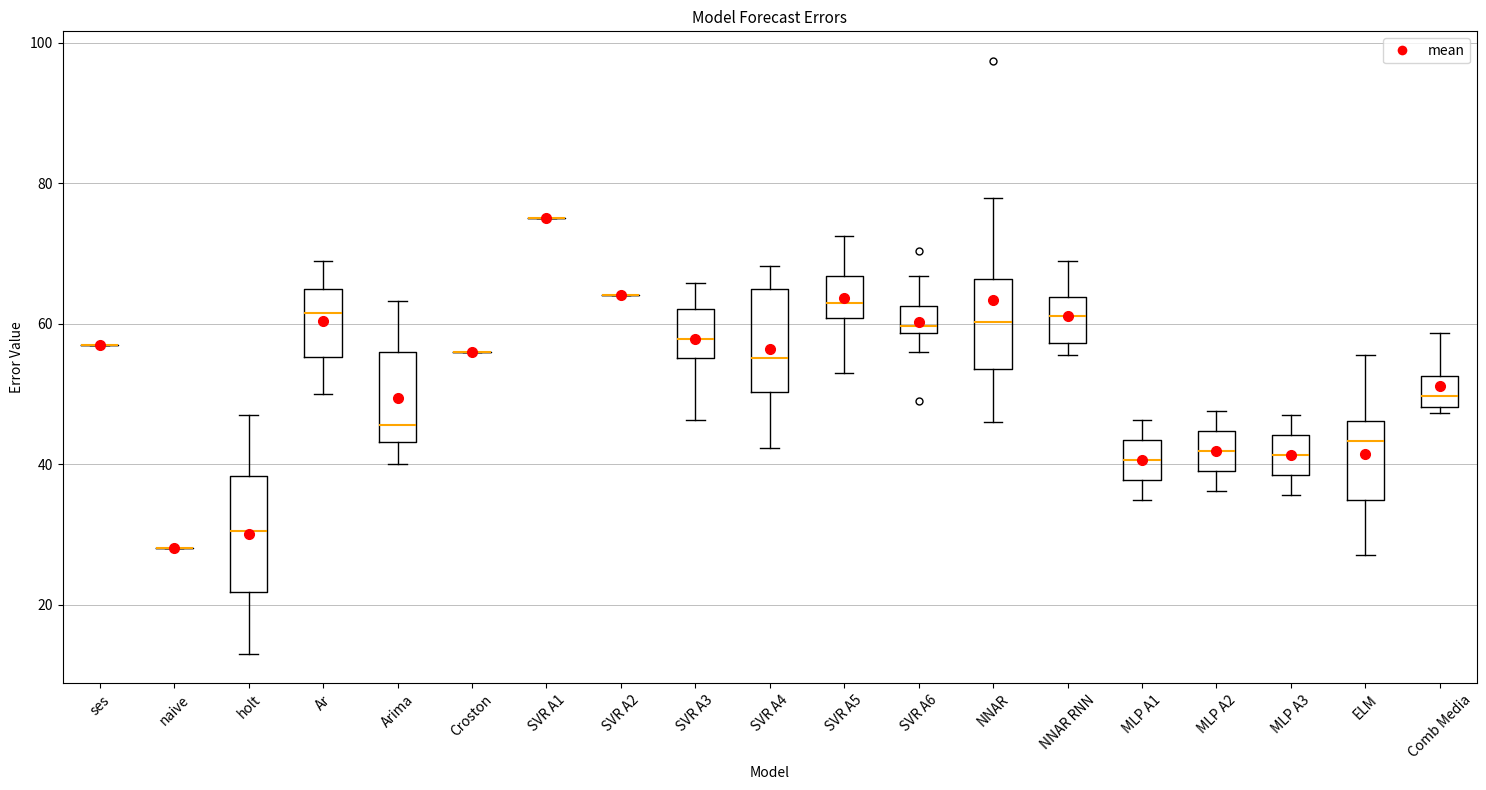

Where does the lower whisker of the box for MLP A2 end on the y-axis? The values are not printed on the chart, so give them approximately, as read against the axis.

36